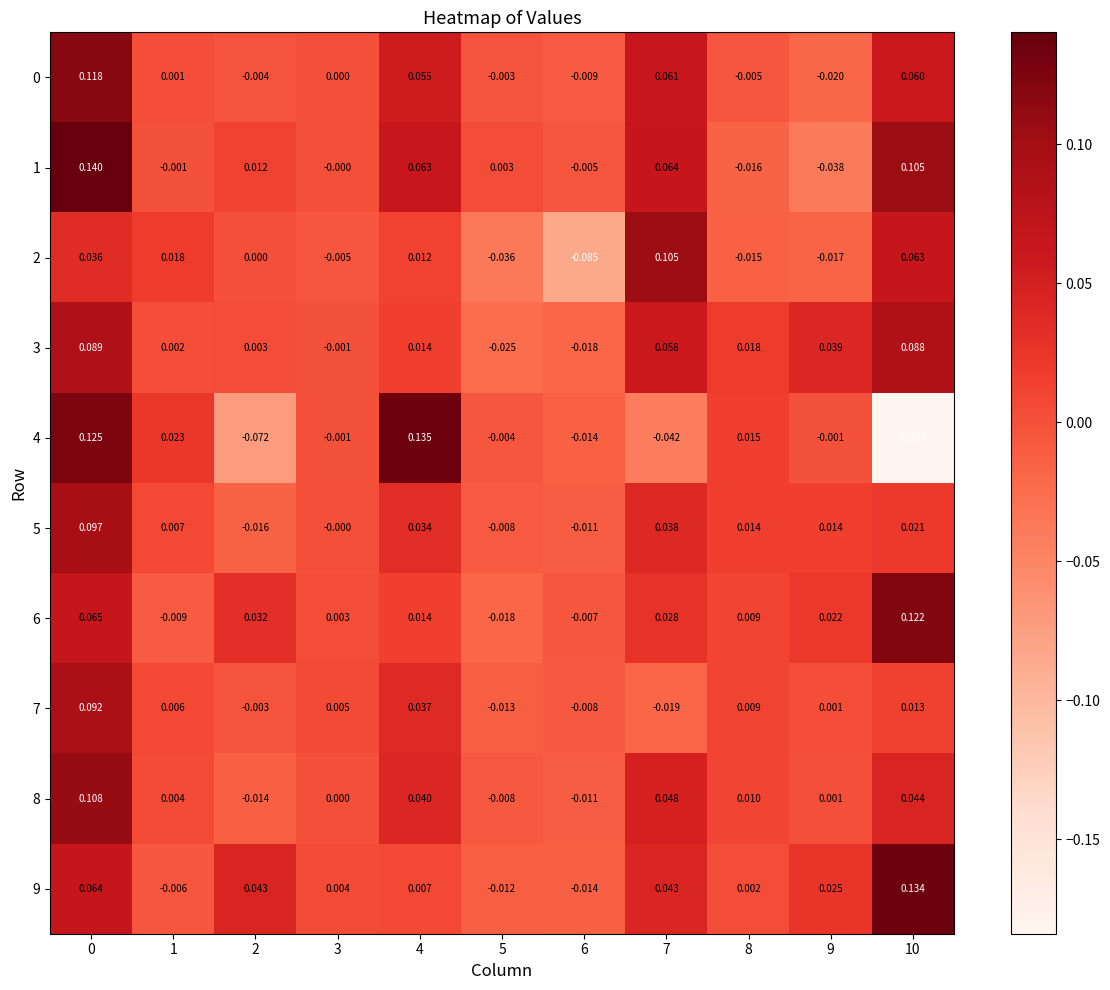

Is the value of 7 at 8 greater than the value of 8 at 3?

Yes